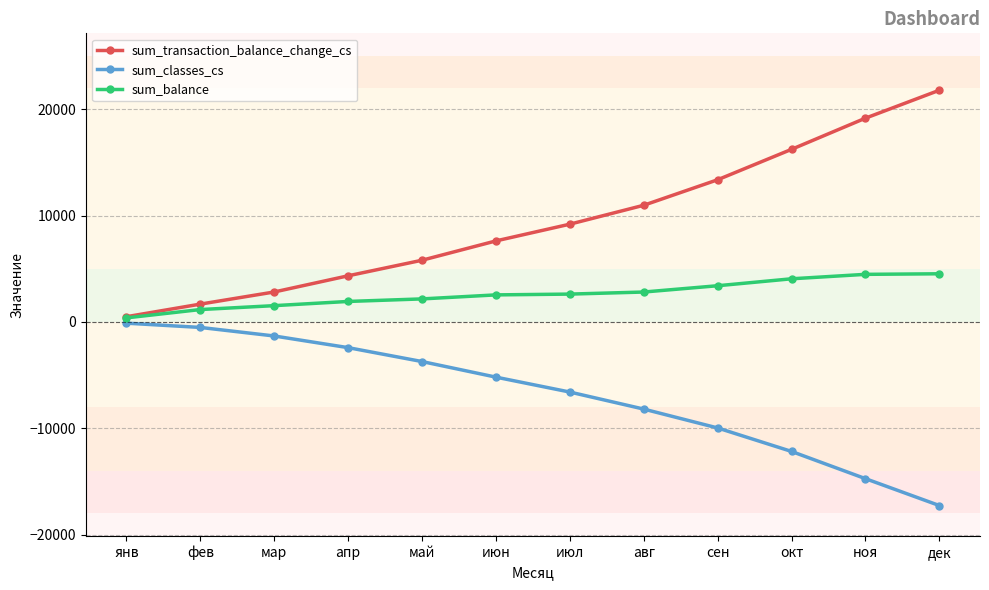

What is the spread (max minus min) of values at июн?

12813